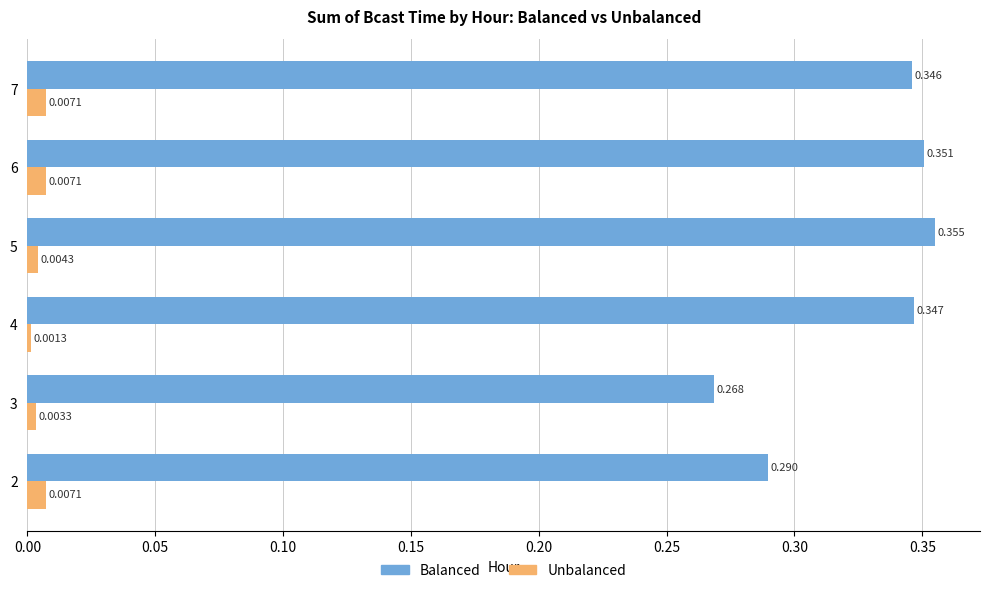

List the series in order of their peak value, highest first.

Balanced, Unbalanced